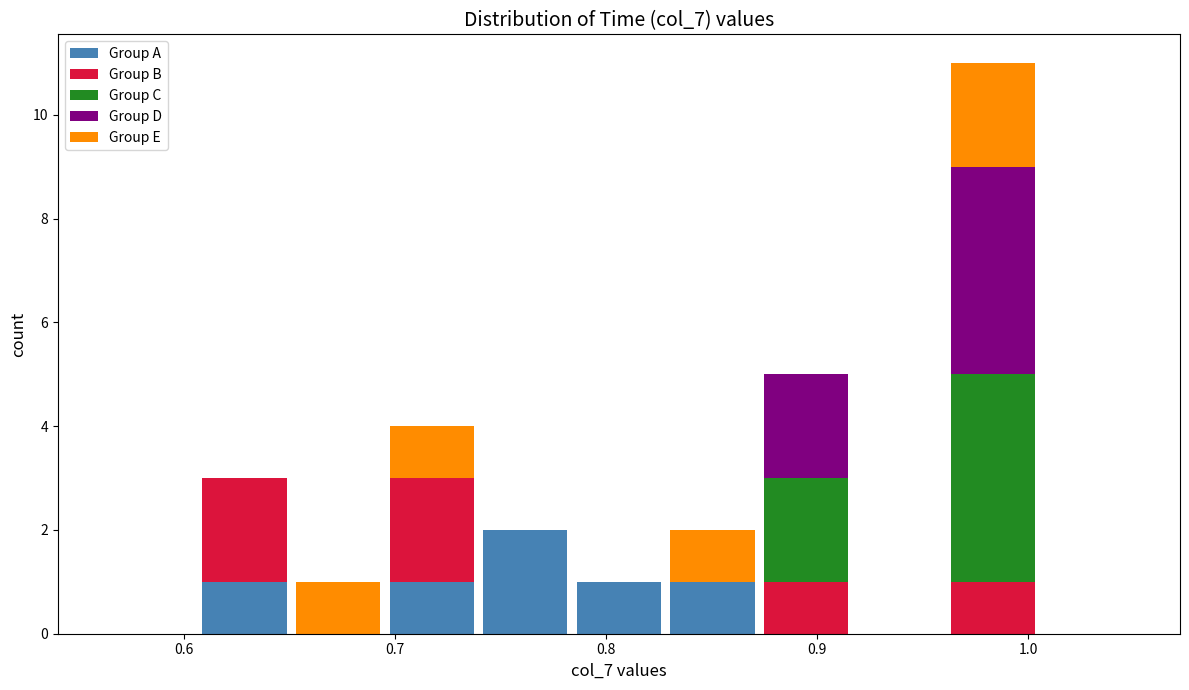

Reading left to right, list every stacked bar in this chart as the range it spans on the x-axis followed by its total height. Neither the bar edges nor the heights are printed on the chart, so give them approximately, as read against the axes.

0.56 to 0.61: 0
0.61 to 0.65: 3
0.65 to 0.70: 1
0.70 to 0.74: 4
0.74 to 0.78: 2
0.78 to 0.83: 1
0.83 to 0.87: 2
0.87 to 0.92: 5
0.92 to 0.96: 0
0.96 to 1.01: 11
1.01 to 1.05: 0